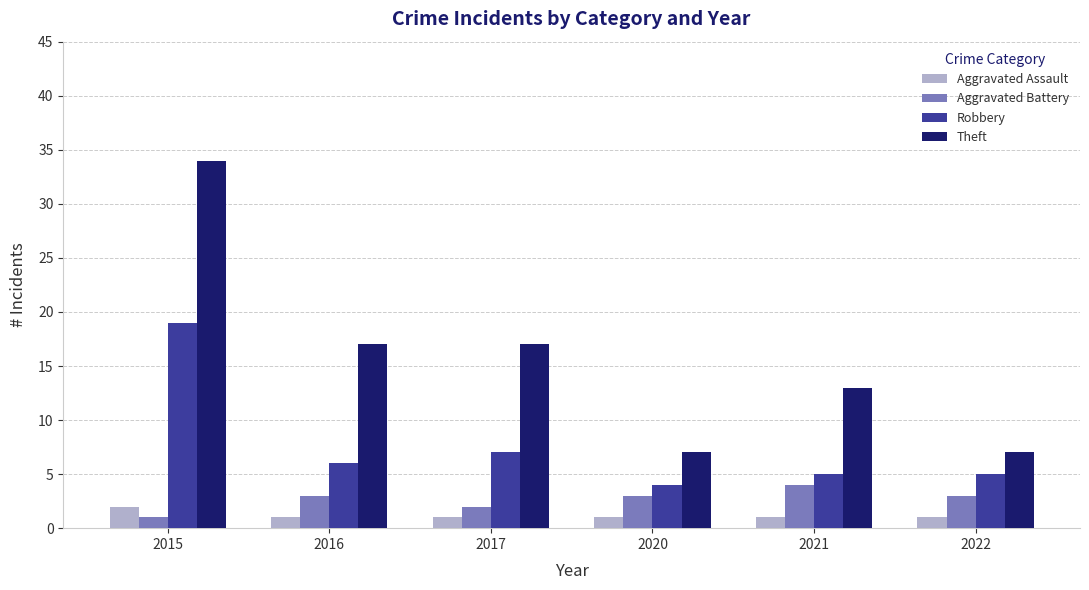

What is the difference between the Aggravated Battery values at 2020 and 2015?

2